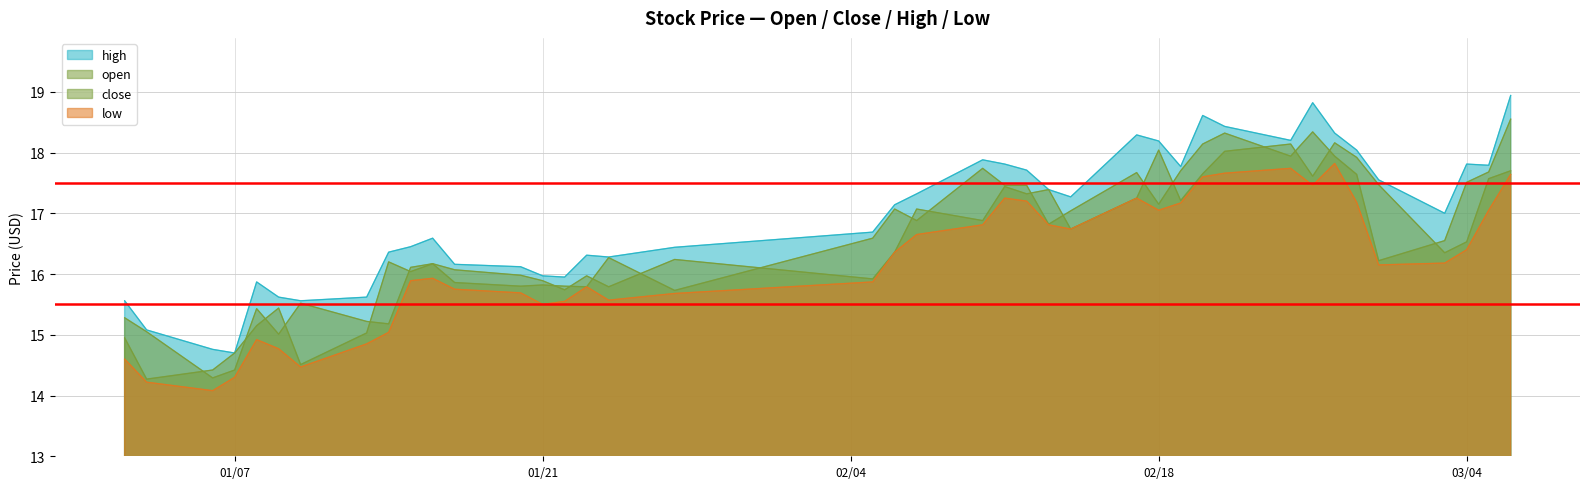

What is the total value across all series at 2025-01-14?

62.8